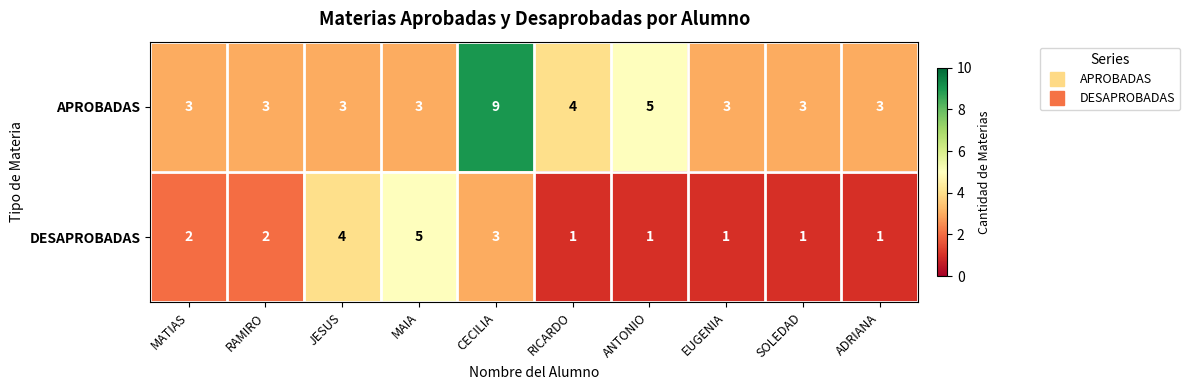

Which series has the largest total across all categories?

APROBADAS